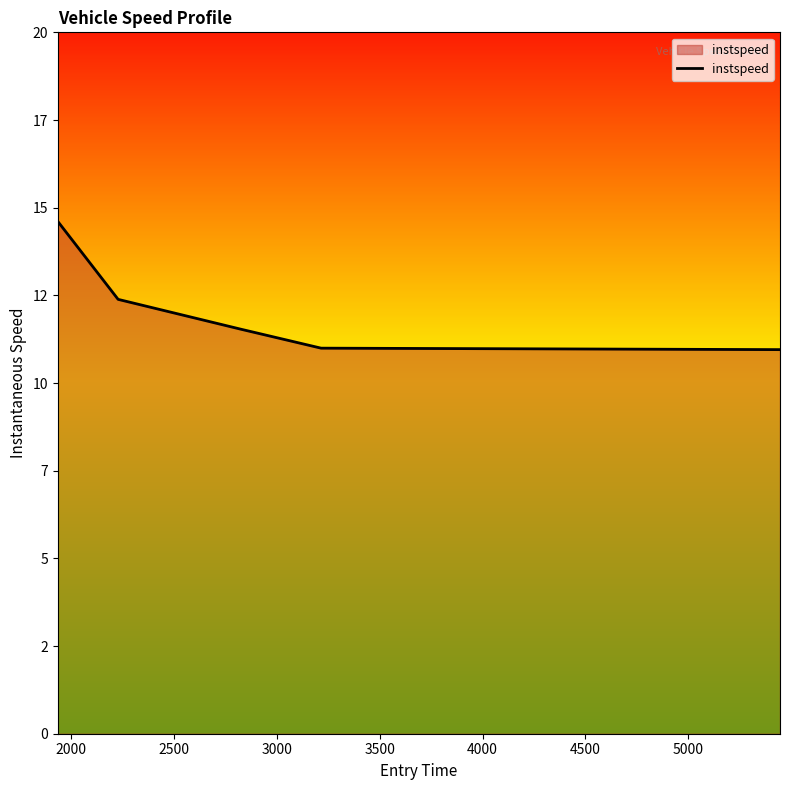

What is the maximum value shown in the chart?

14.6